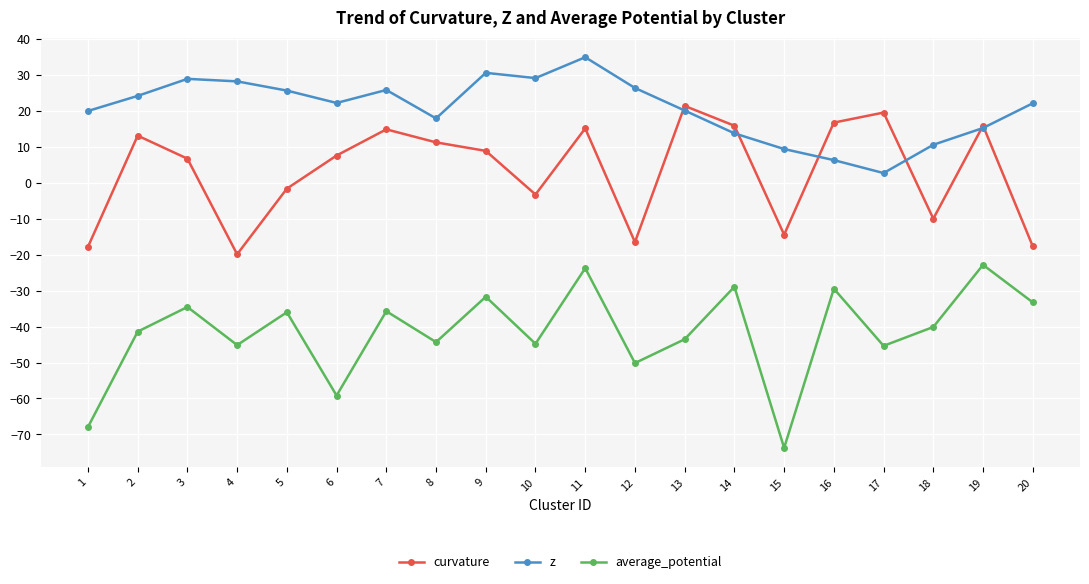

True or false: average_potential and z cross at least once.

False